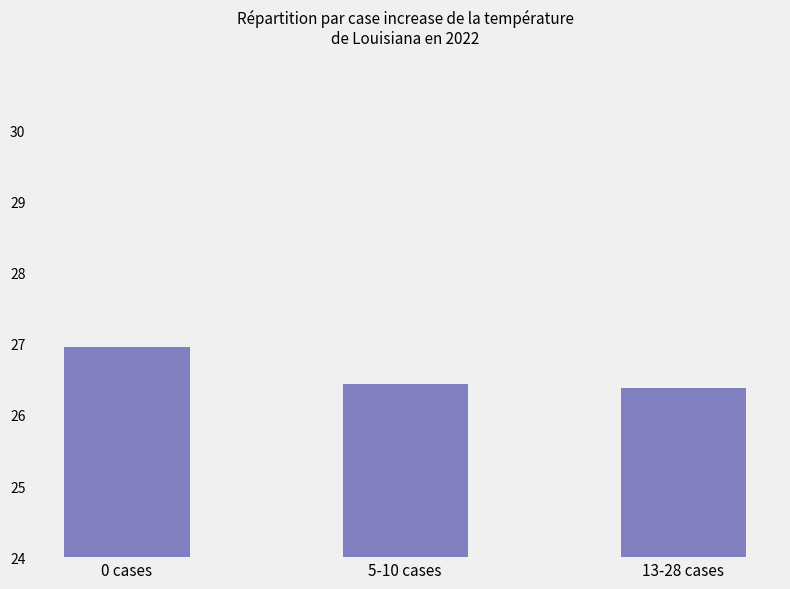

True or false: the data shows 26.4 at 13-28 cases.

True